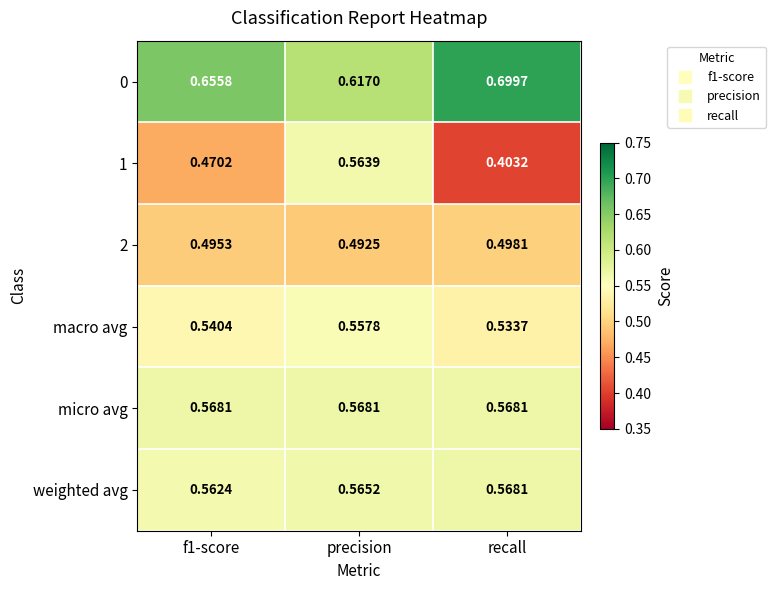

Which category has the highest value in the weighted avg series?

recall